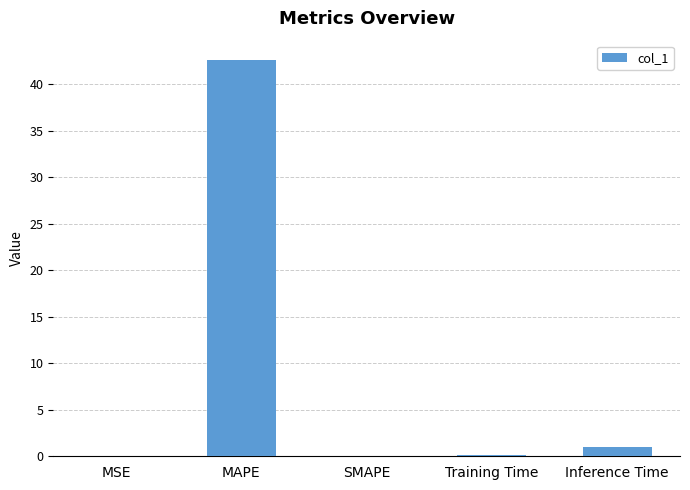

What is the maximum value shown in the chart?

42.6